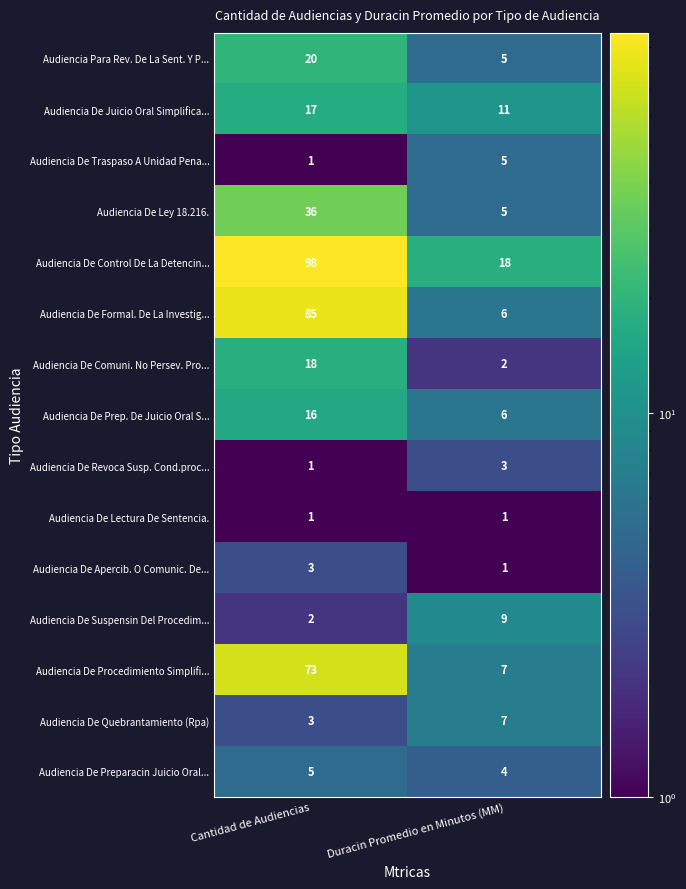

Reading left to right, transcribe all the data shown in this chart.

Audiencia Para Rev. De La Sent. Y P...: 20	5
Audiencia De Juicio Oral Simplifica...: 17	11
Audiencia De Traspaso A Unidad Pena...: 1	5
Audiencia De Ley 18.216.: 36	5
Audiencia De Control De La Detencin...: 98	18
Audiencia De Formal. De La Investig...: 85	6
Audiencia De Comuni. No Persev. Pro...: 18	2
Audiencia De Prep. De Juicio Oral S...: 16	6
Audiencia De Revoca Susp. Cond.proc...: 1	3
Audiencia De Lectura De Sentencia.: 1	1
Audiencia De Apercib. O Comunic. De...: 3	1
Audiencia De Suspensin Del Procedim...: 2	9
Audiencia De Procedimiento Simplifi...: 73	7
Audiencia De Quebrantamiento (Rpa): 3	7
Audiencia De Preparacin Juicio Oral...: 5	4